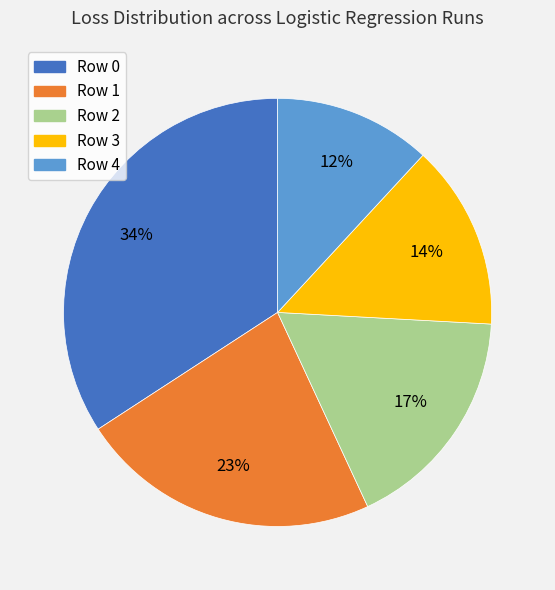

To the nearest percent, what portion does Row 0 represent?

34%